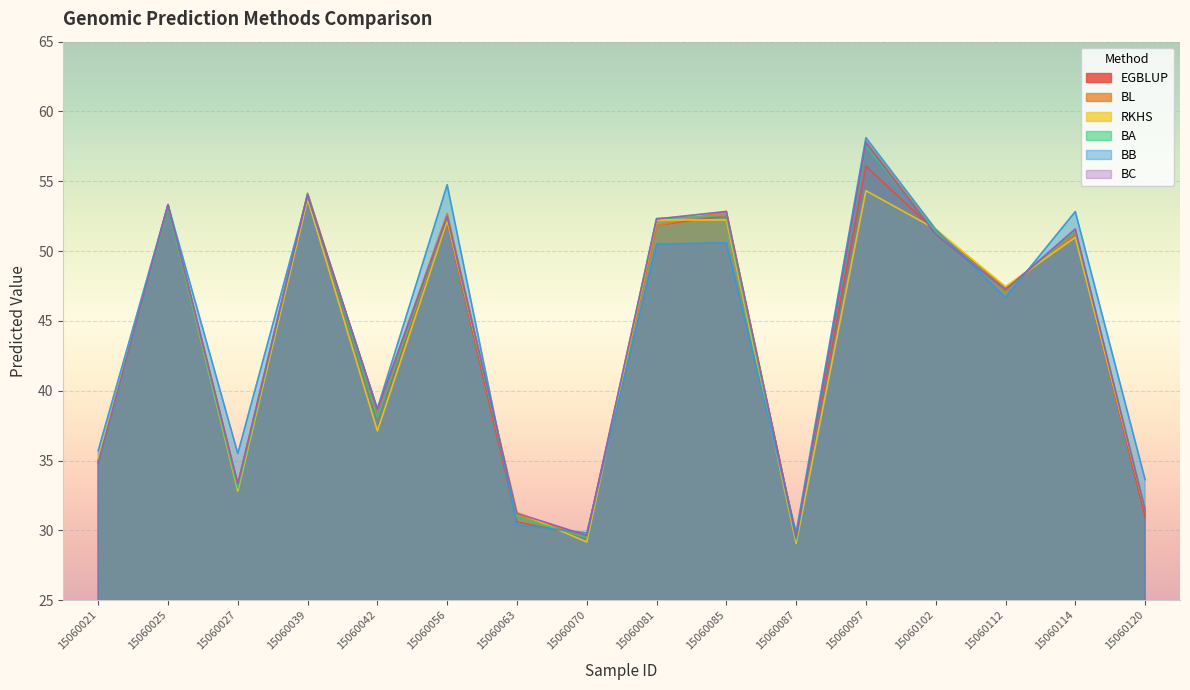

At which category does the chart reach its minimum across all series?

15060087